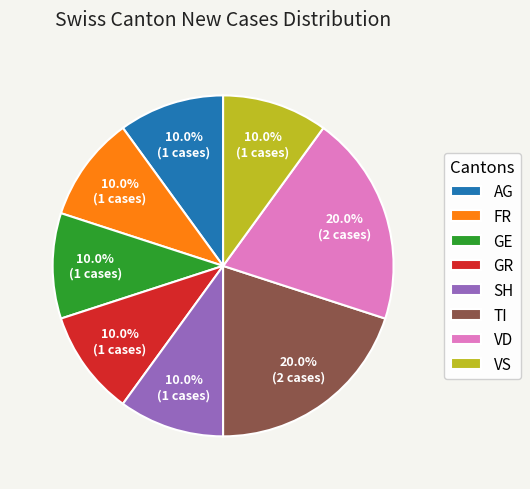

To the nearest percent, what is the combined percentage of FR and AG?

20%